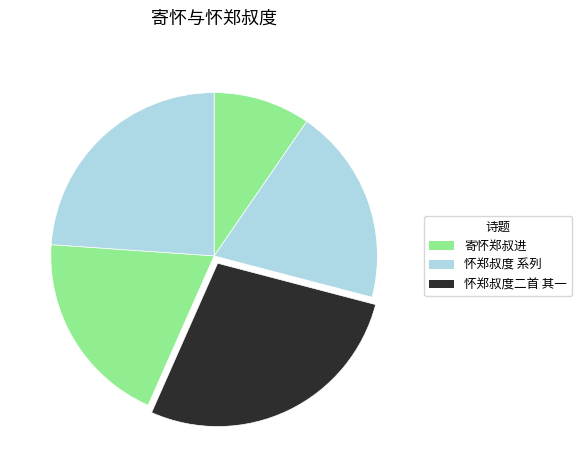

How many slices are in this pie chart?

5